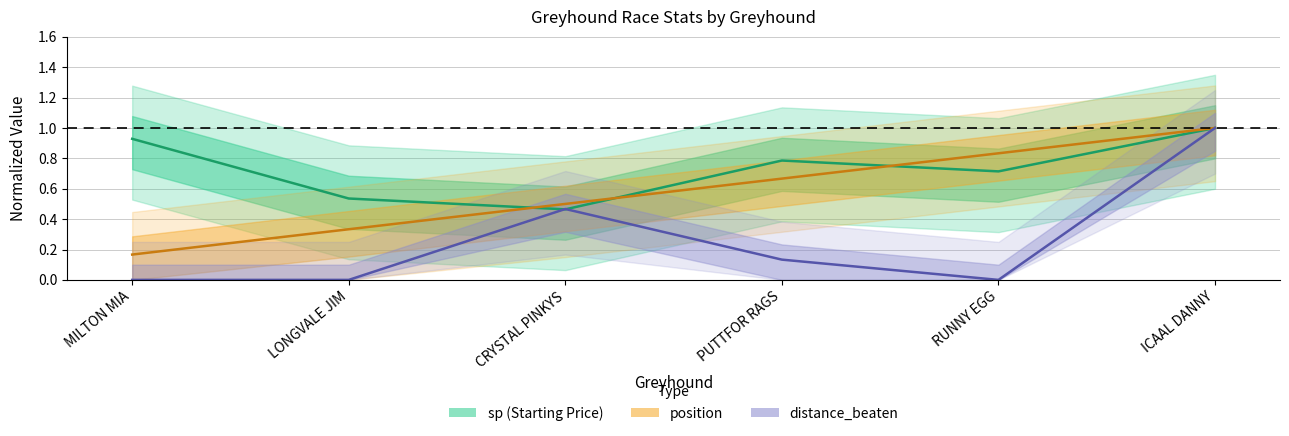

At PUTTFOR RAGS, list the series in order from largest to smallest.

sp, position, distance_beaten